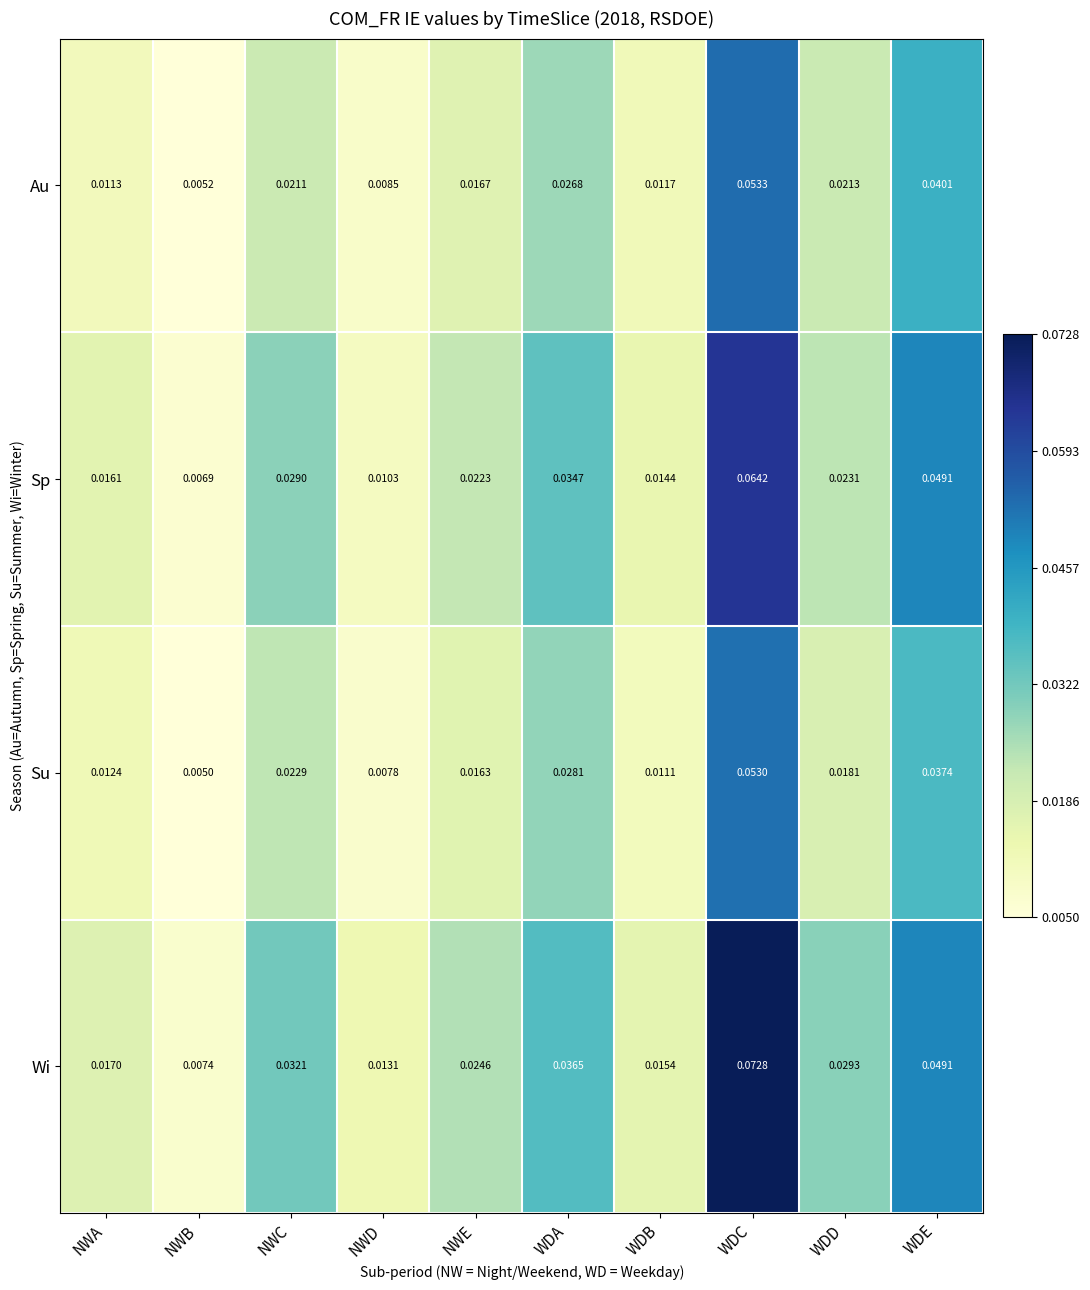

Count the number of categories in the chart.

10